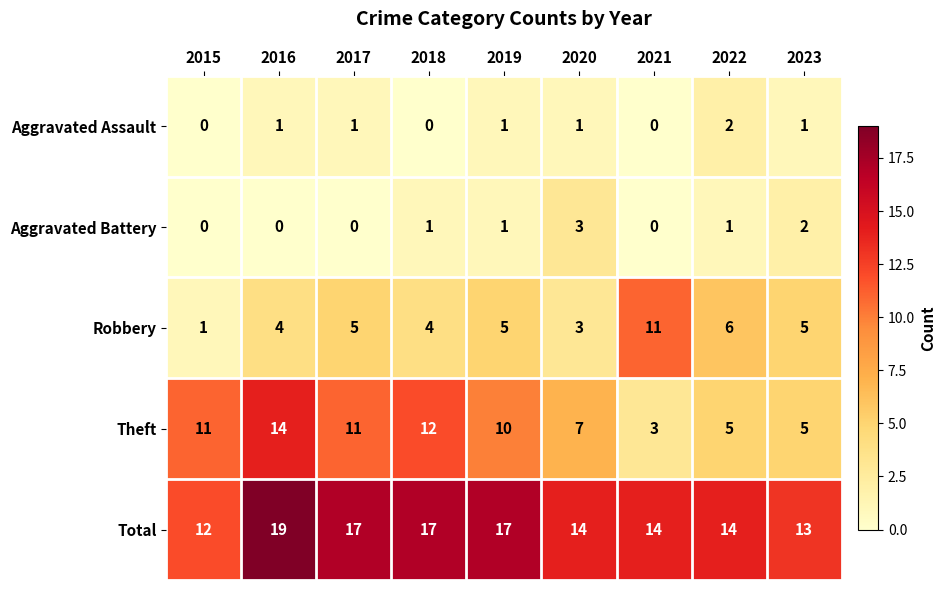

Which series has the widest spread of values?

Theft